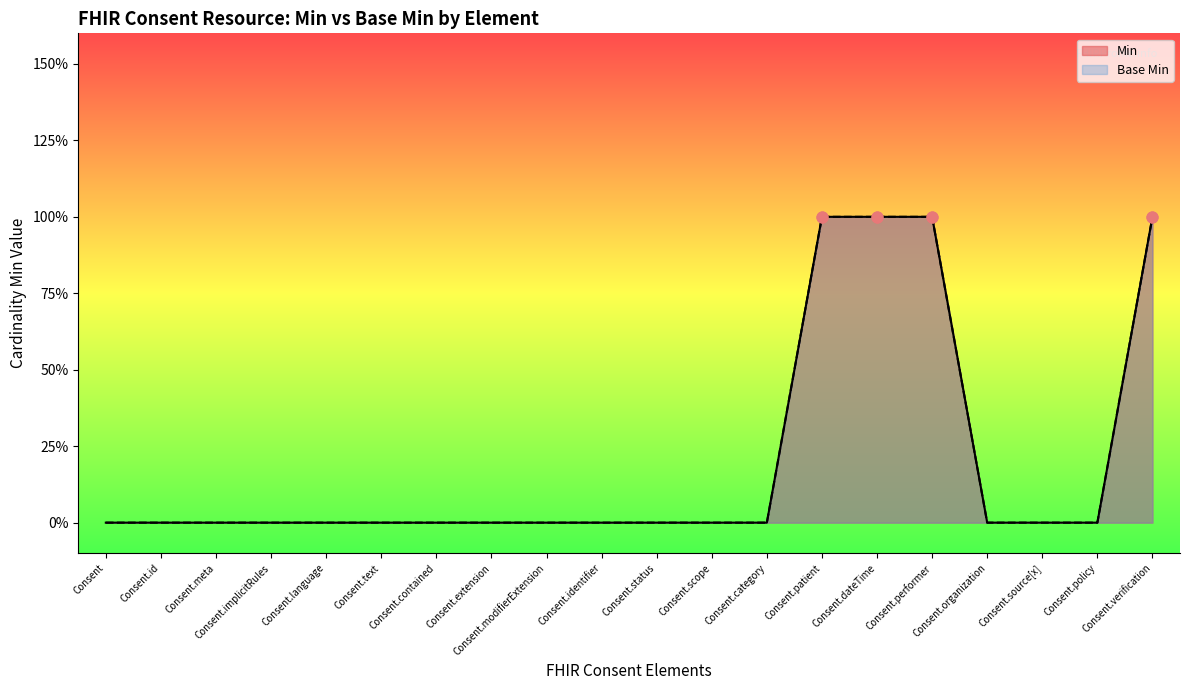

What are all the series names shown in the legend?

Min, Base Min